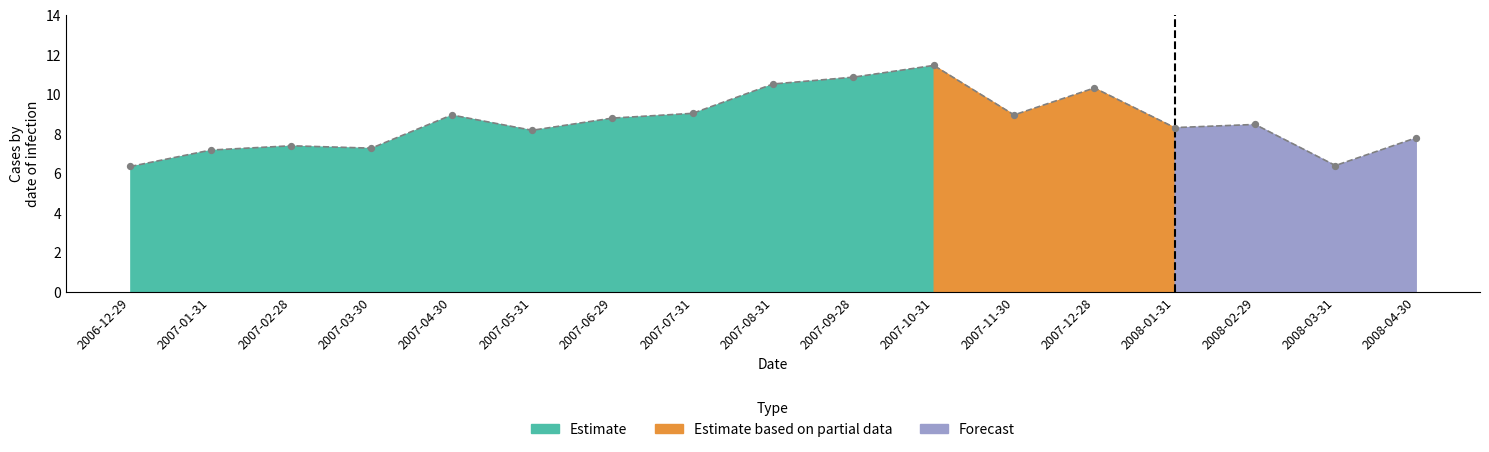

What is the change in value from 2007-07-31 to 2007-09-28?

+1.8